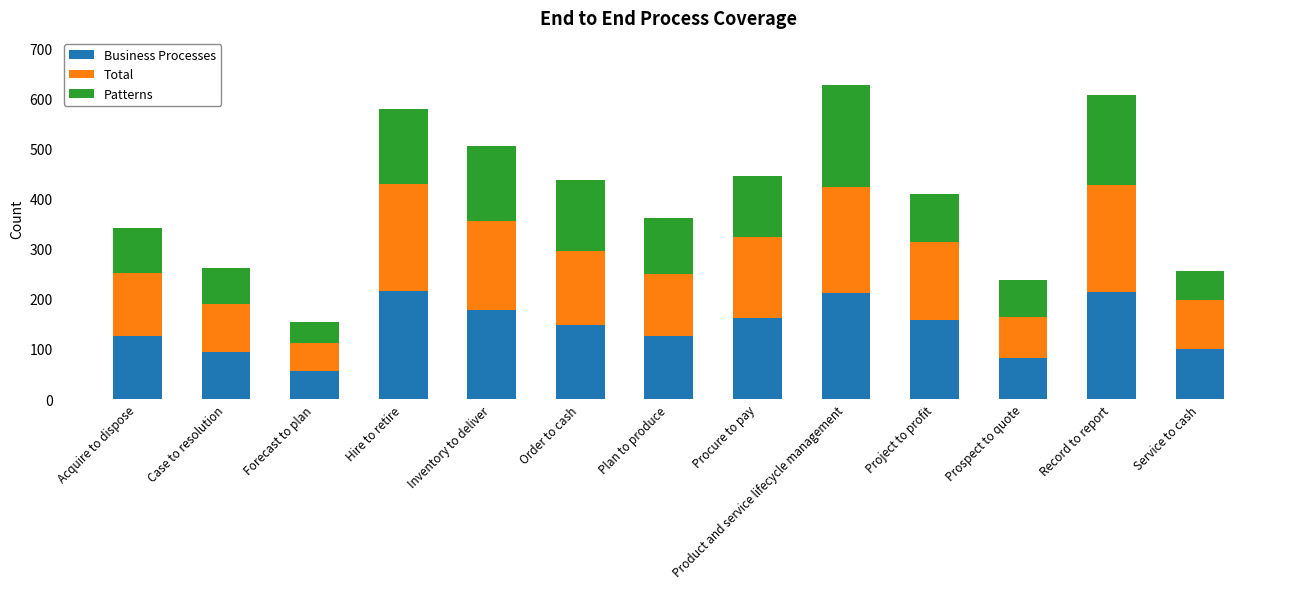

What is the lowest value of the Business Processes series?

56